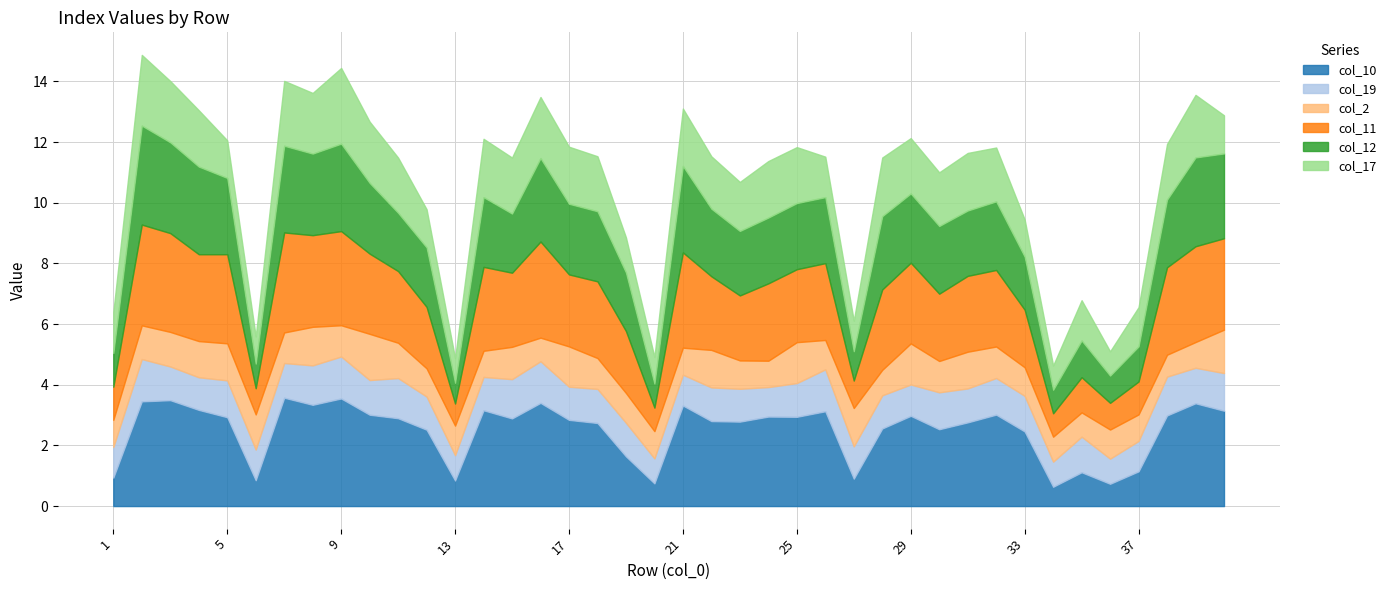

At which category is the sum across all series the highest?

2